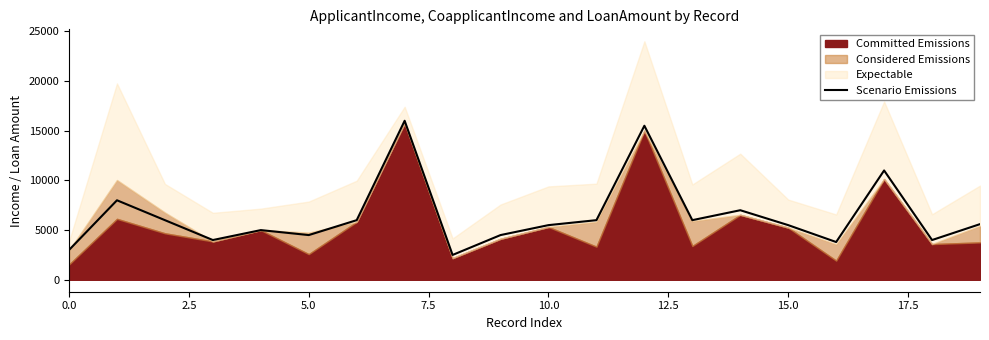

How many lines are shown in the chart?

1